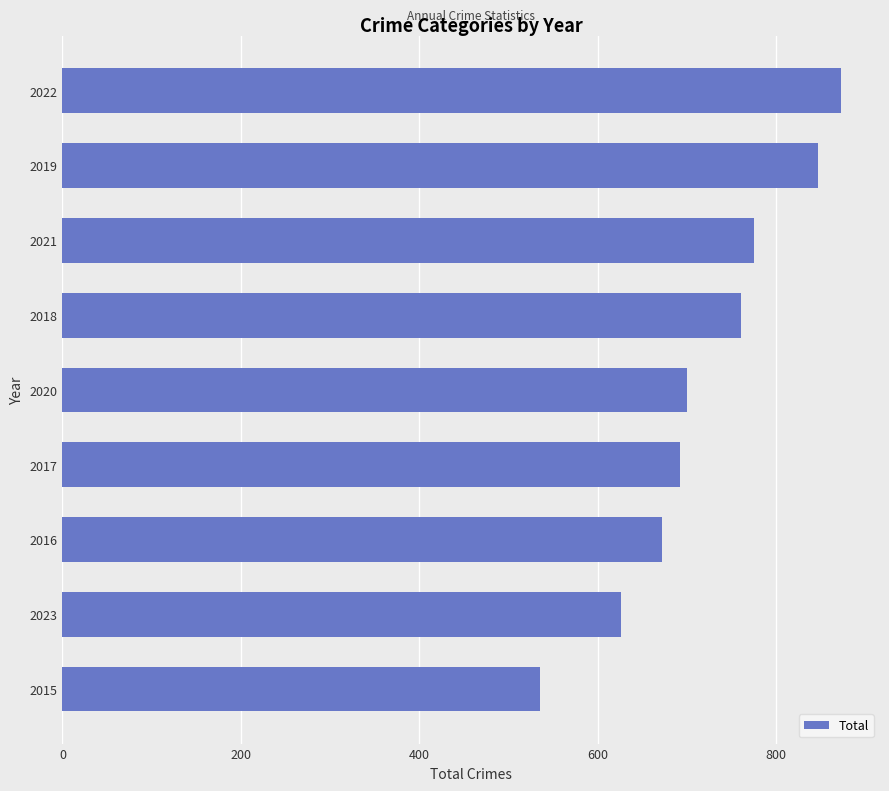

How many distinct data groups are displayed?

1